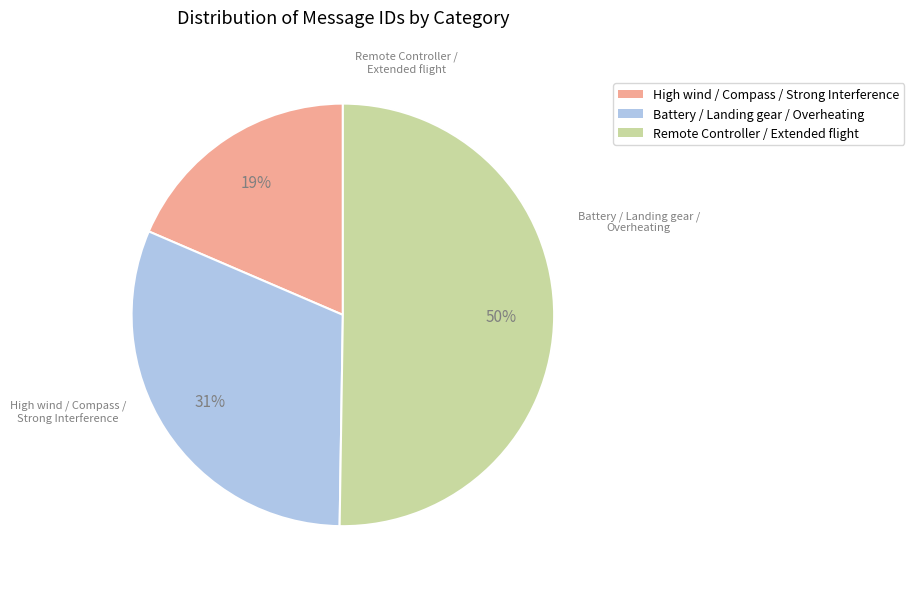

To the nearest percent, what is the average slice percentage?

33%